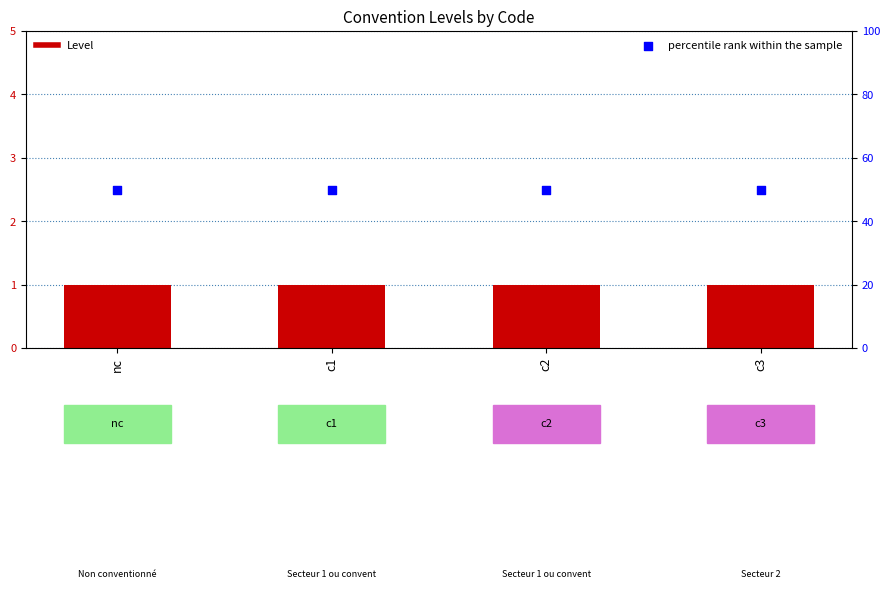

At how many categories does at least one series exceed 27?

4